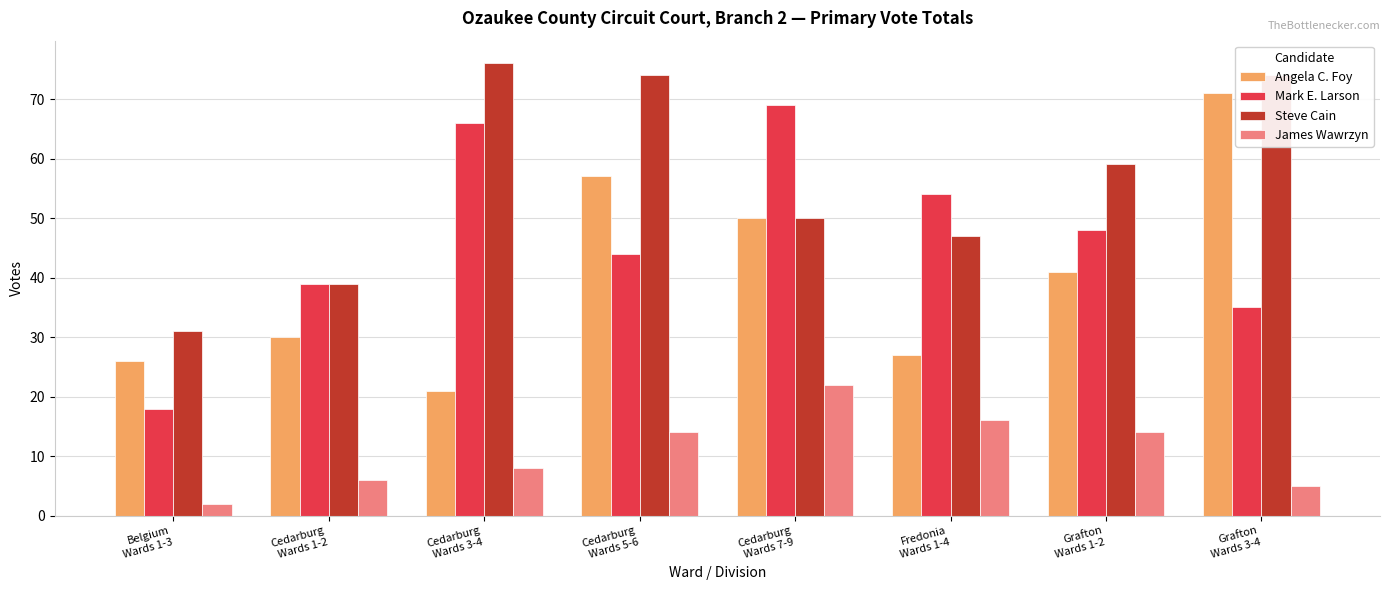

Which series changed the most between Cedarburg
Wards 7-9 and Grafton
Wards 1-2?

Mark E. Larson